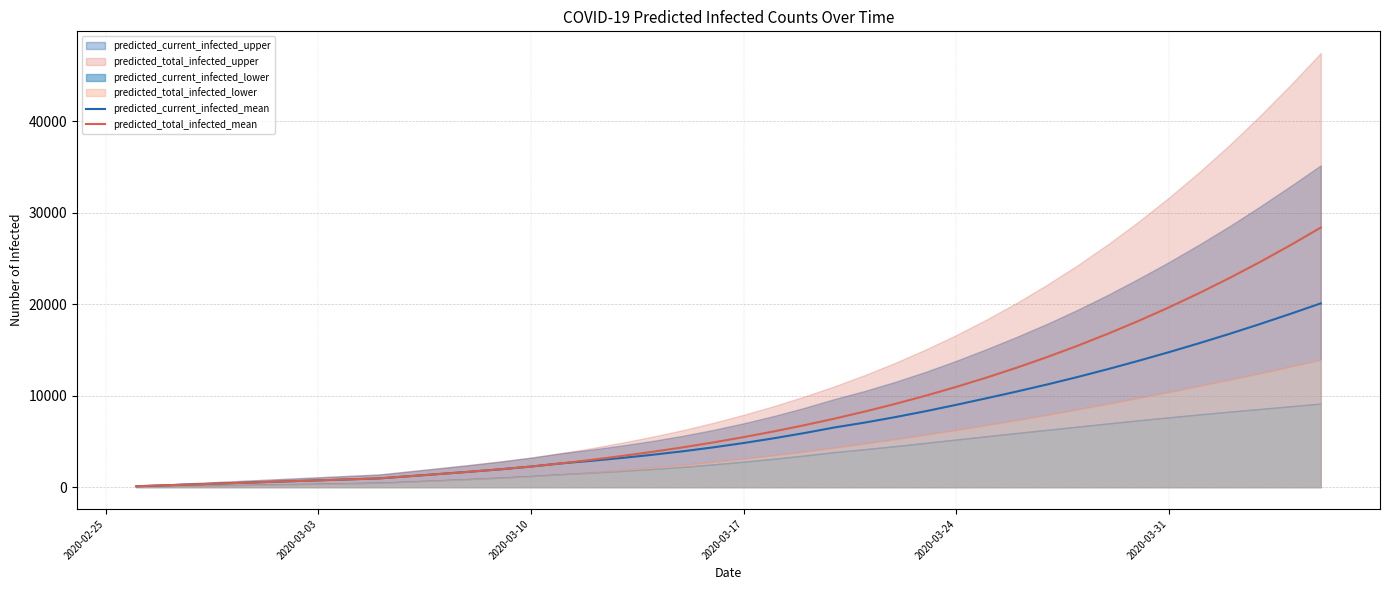

What is the highest value of the predicted_total_infected_mean series?

28386